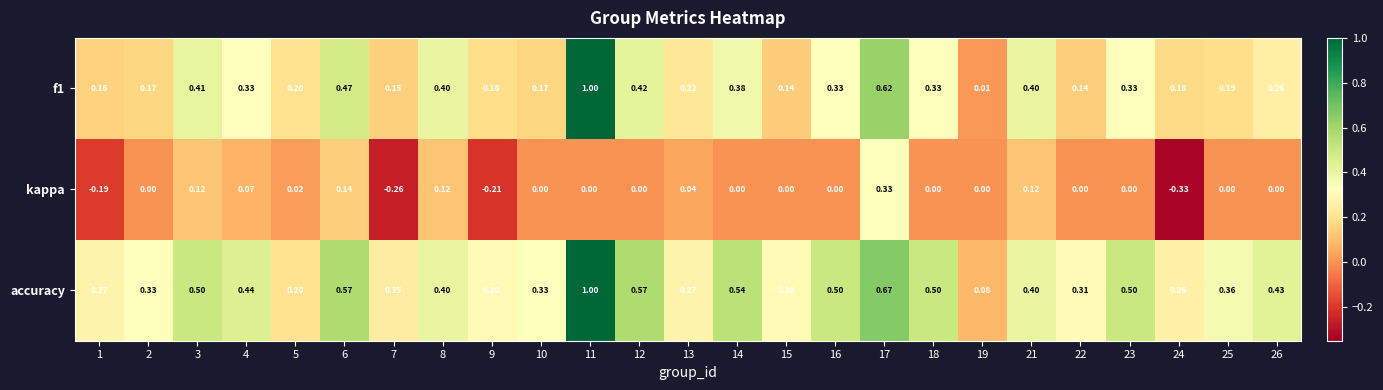

List the series in order of their overall mean, highest first.

accuracy, f1, kappa